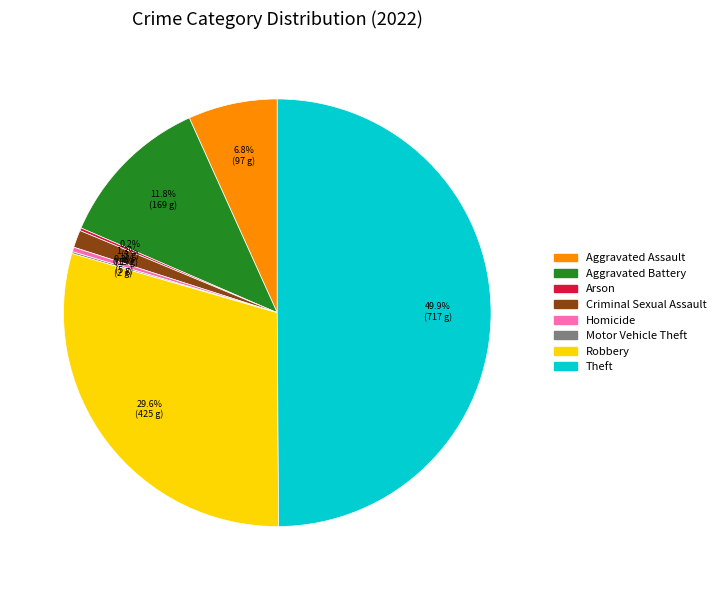

Combined, do Homicide and Aggravated Assault account for over 50%?

No